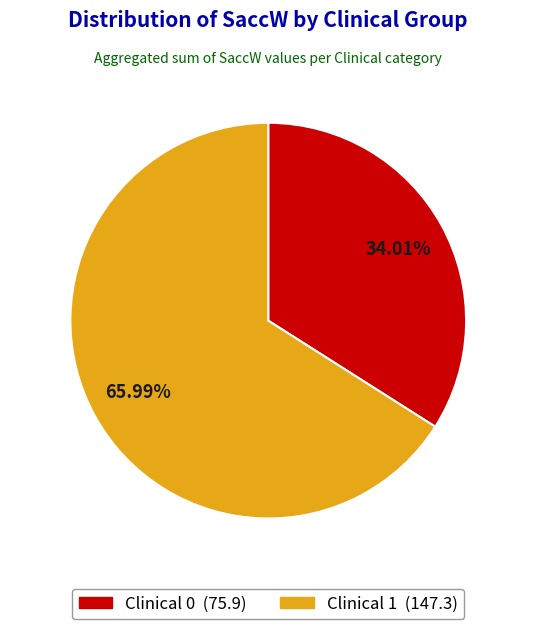

Which category has the biggest portion of the pie?

Clinical 1